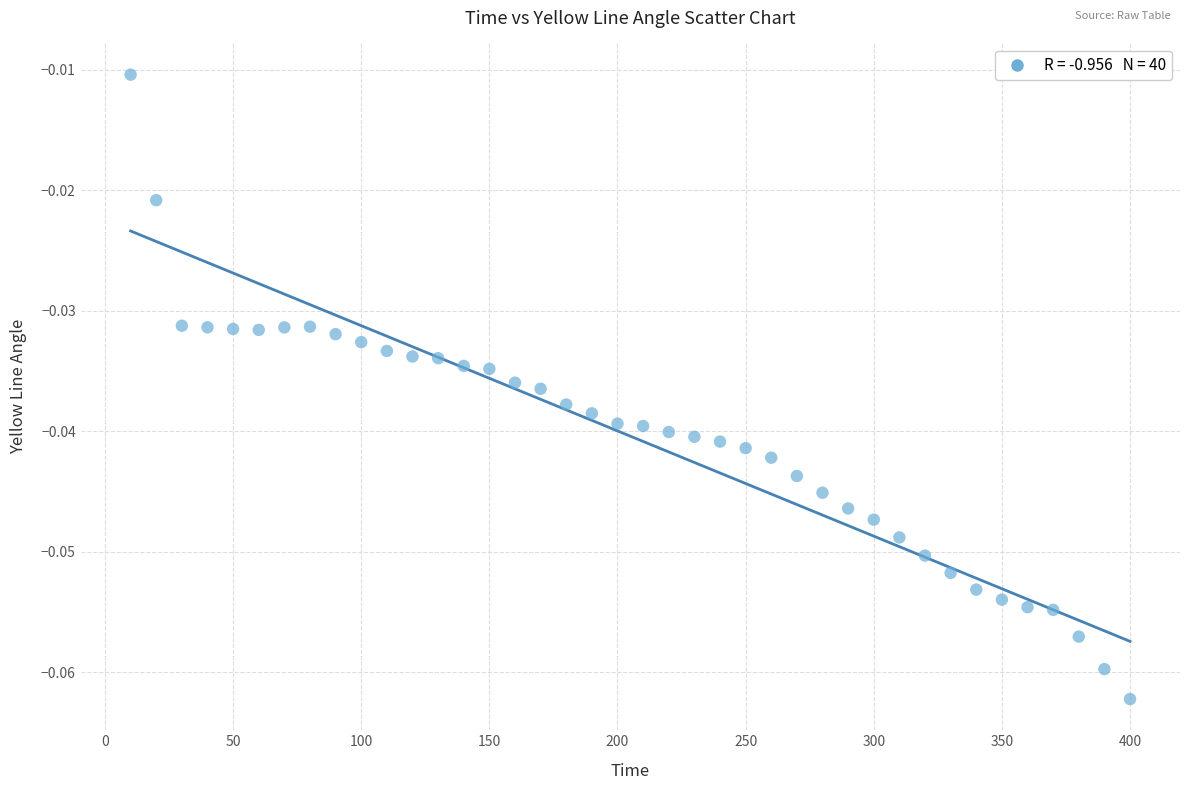

What is the range of X values (max minus min)?

390.0